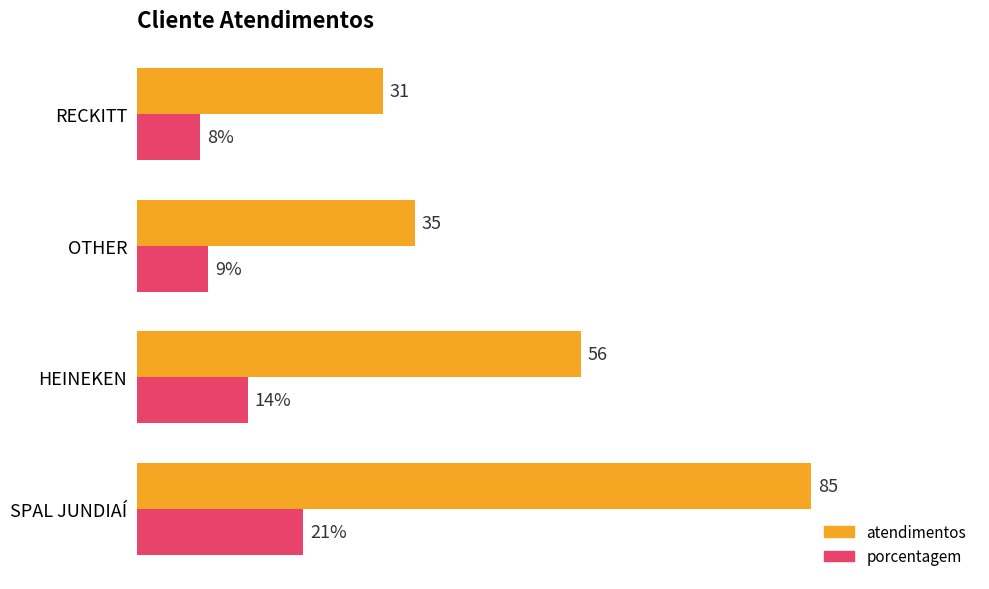

Which label corresponds to the smallest value in the chart?

RECKITT